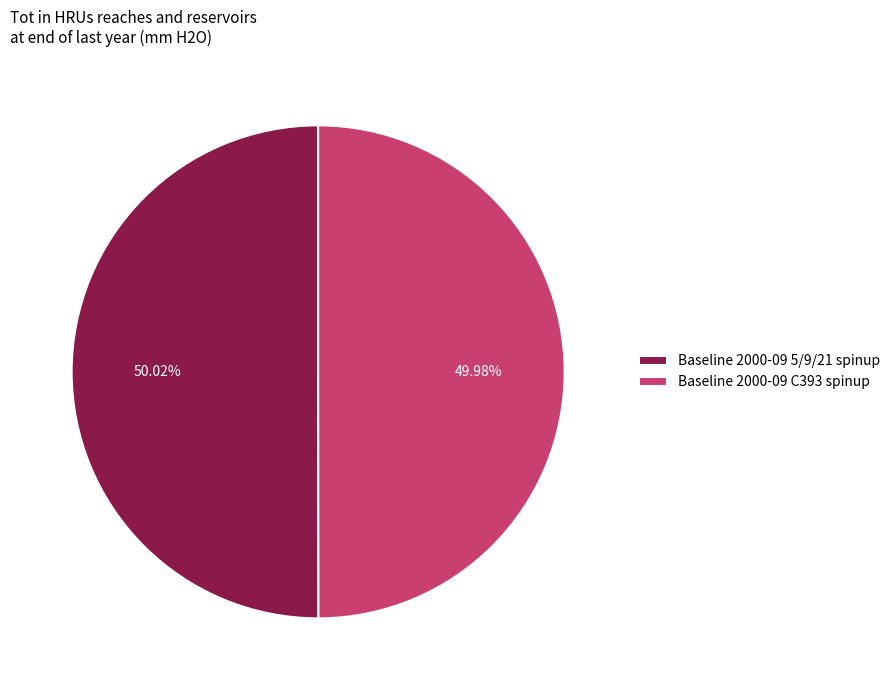

Is the sum of Baseline 2000-09 C393 spinup and Baseline 2000-09 5/9/21 spinup greater than half?

Yes